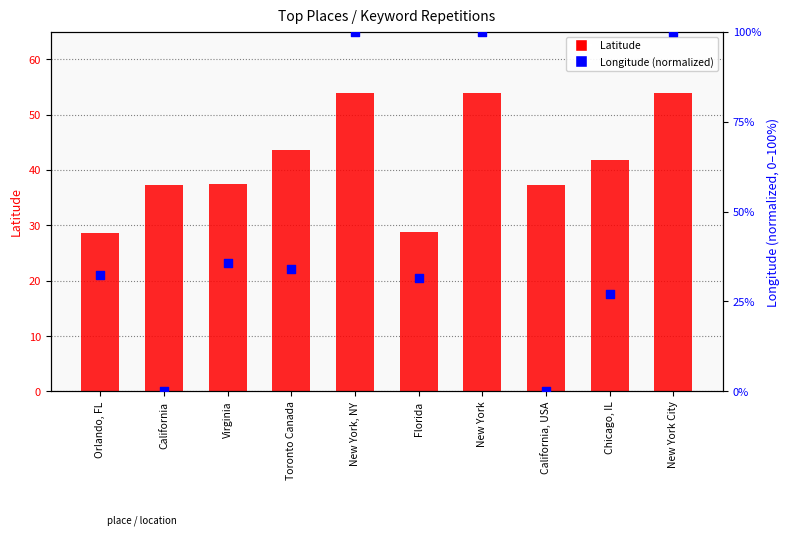

At how many categories does at least one series exceed 97?

3